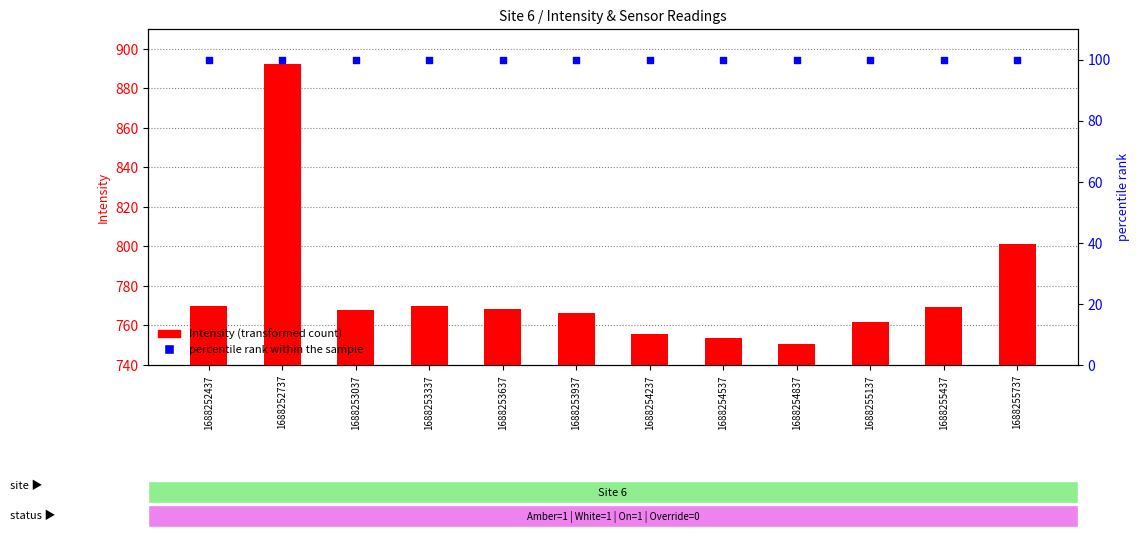

Which series contains the lowest Y value?

percentile rank within the sample